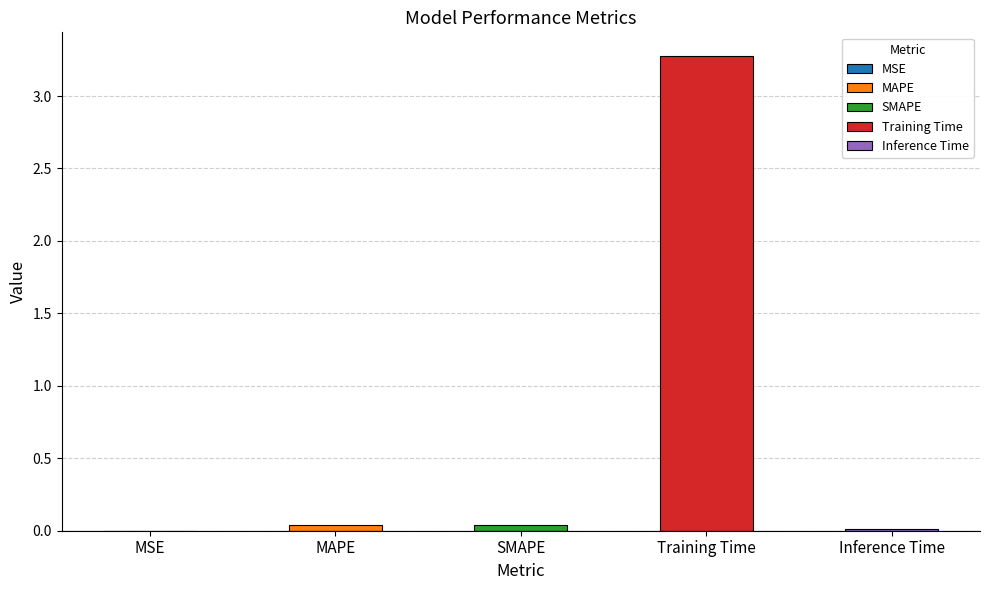

Reading left to right, list all the values displayed in this chart.

0.0	0.0	0.0	3.3	0.0